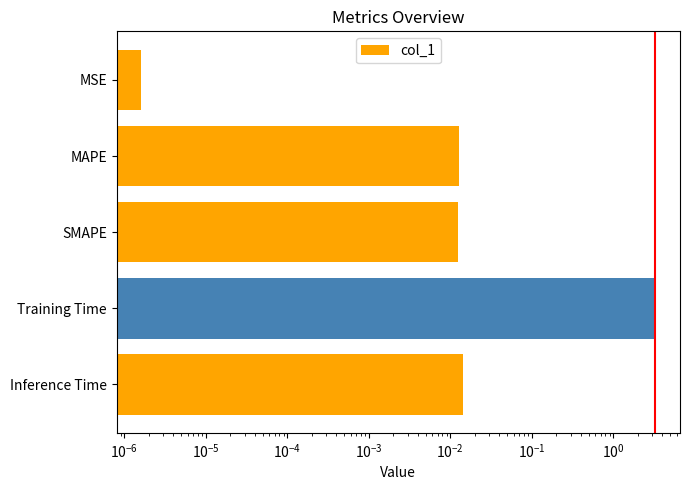

Is it true that the value at Training Time is 5.5?

False